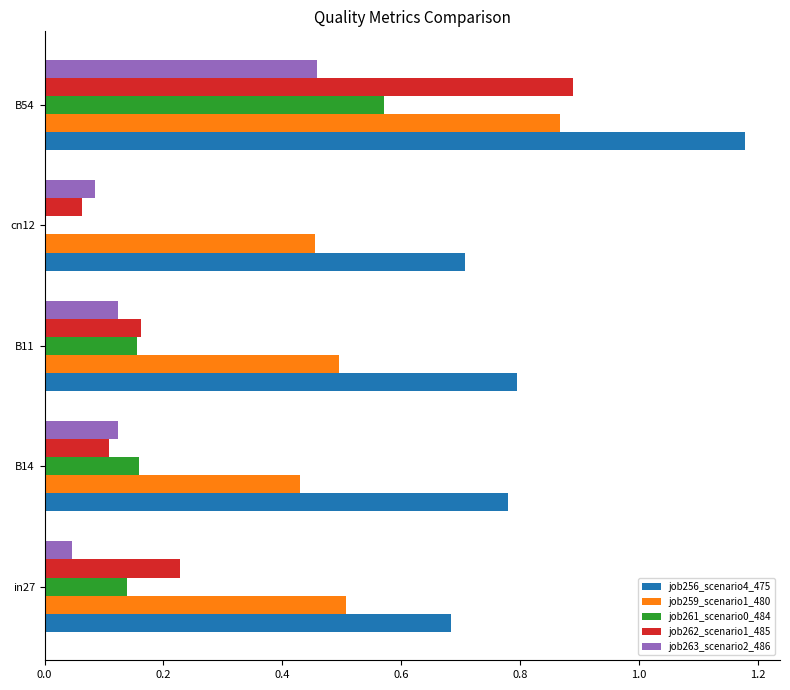

The value of job262_scenario1_485 at in27 is 0.1. True or false?

False